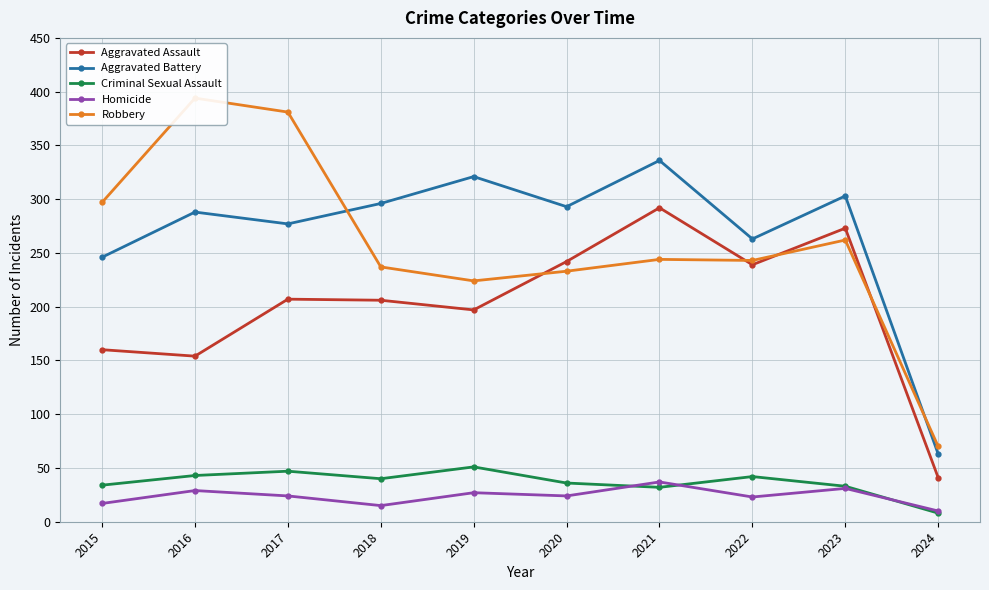

What is the greatest value displayed?

394